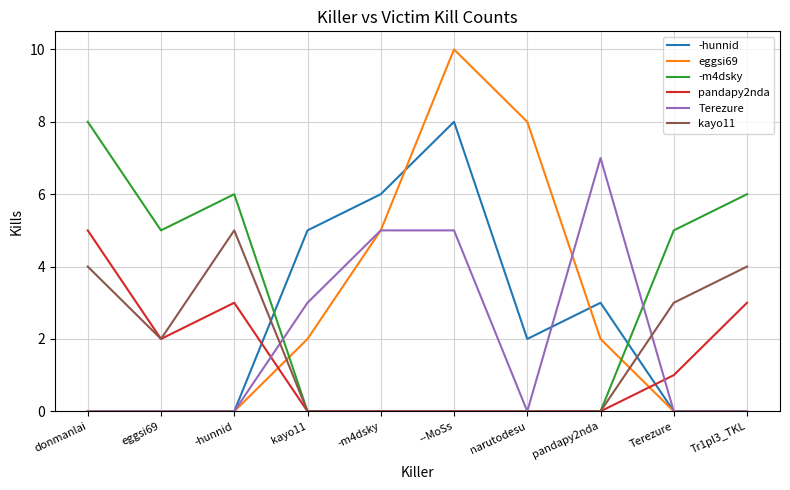

The -hunnid series shows -5 at Tr1pl3_TKL. True or false?

False